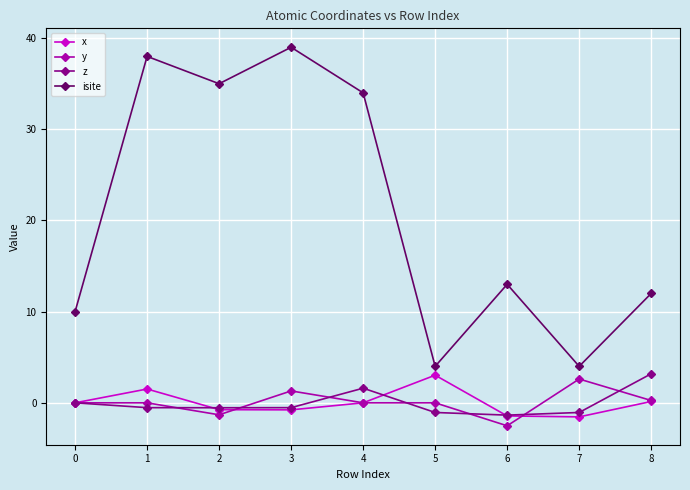

Is the value of x at 5 greater than the value of isite at 4?

No